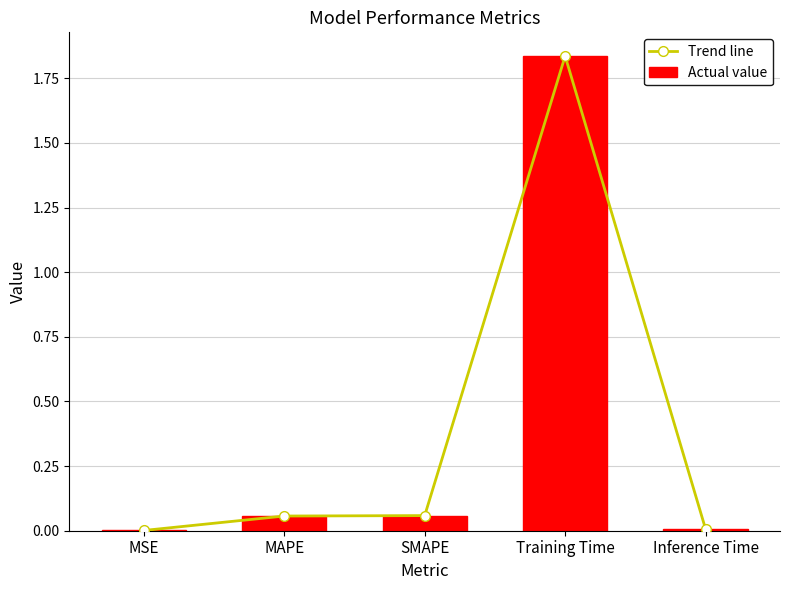

Rank the categories by Actual value value from lowest to highest.

MSE, Inference Time, MAPE, SMAPE, Training Time